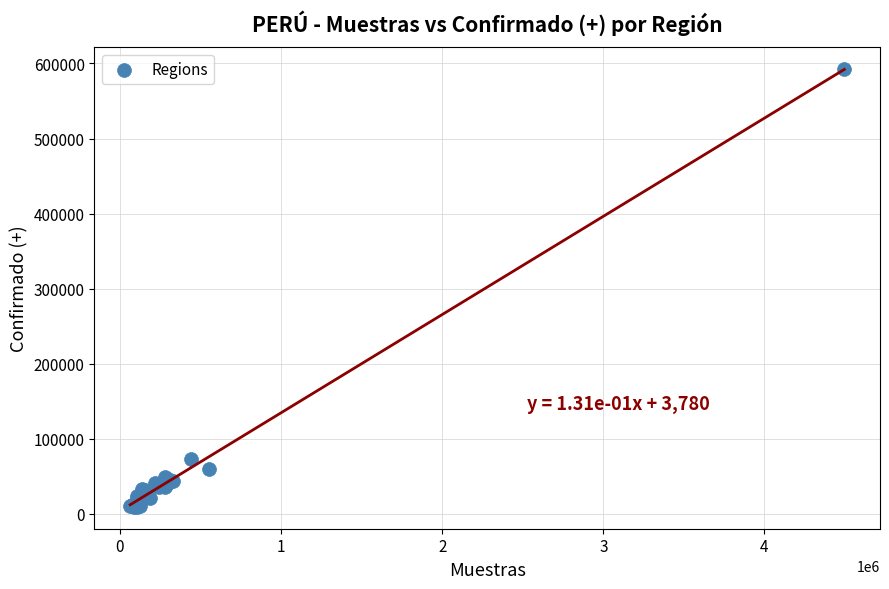

What Y value in the scatter plot is closest to 300919?

72821